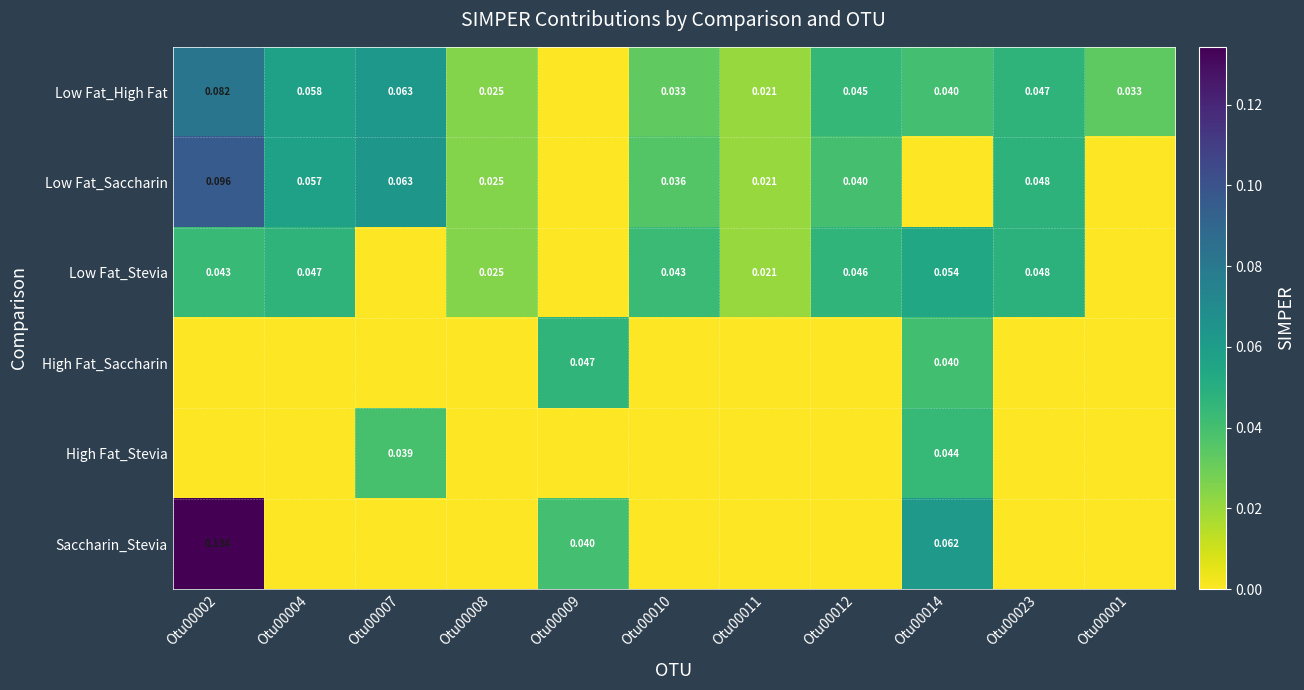

Is the value of Low Fat_High Fat at Otu00001 greater than the value of Saccharin_Stevia at Otu00014?

No